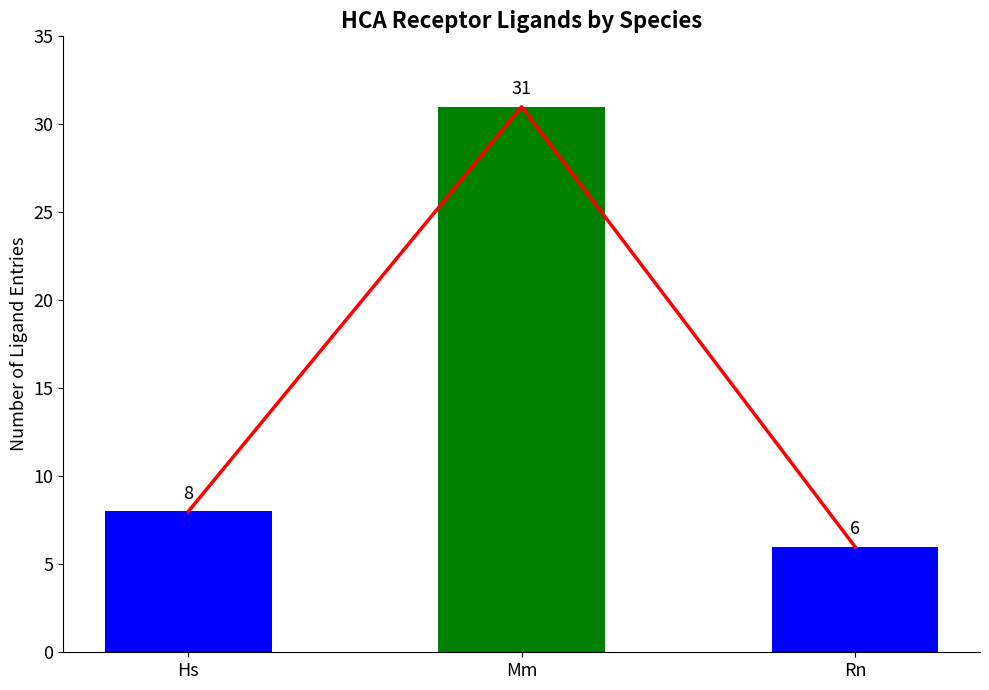

What is the difference between the maximum and minimum values?

25